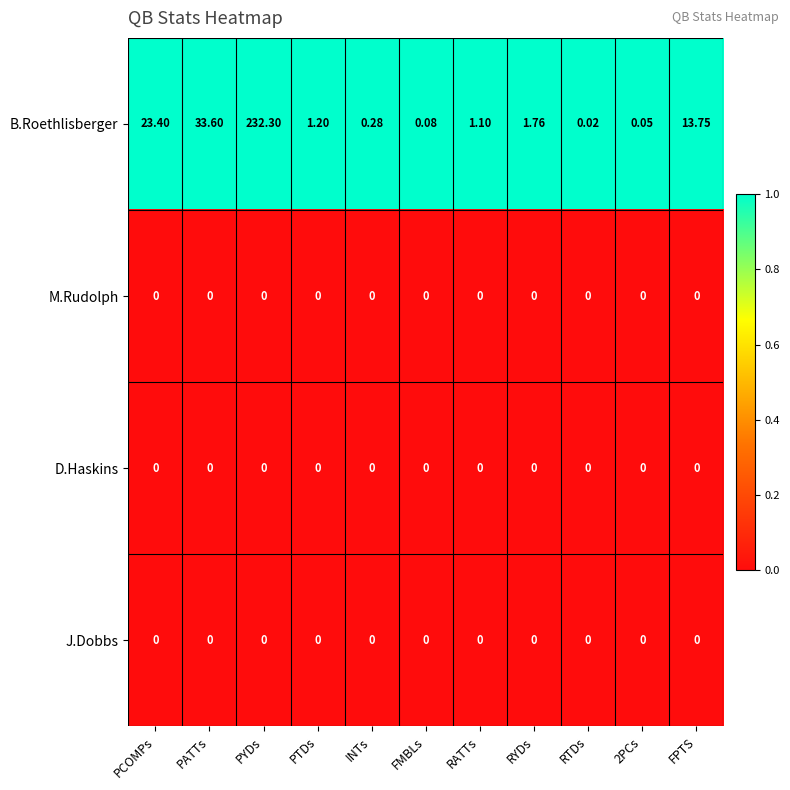

Is the value of J.Dobbs at FPTS greater than the value of B.Roethlisberger at PATTs?

No